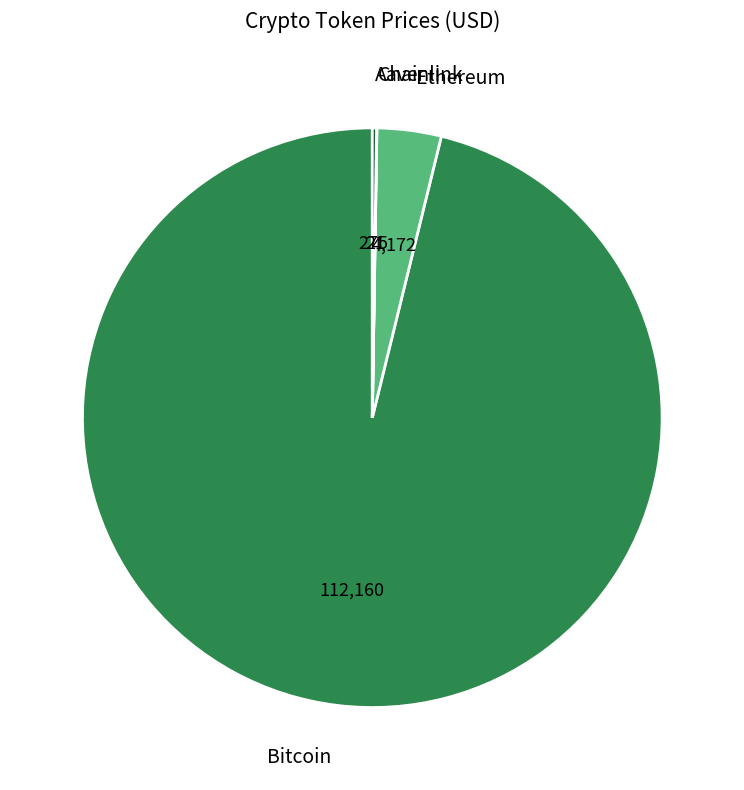

Approximately how many times larger is the value at Bitcoin compared to Ethereum?

26.9